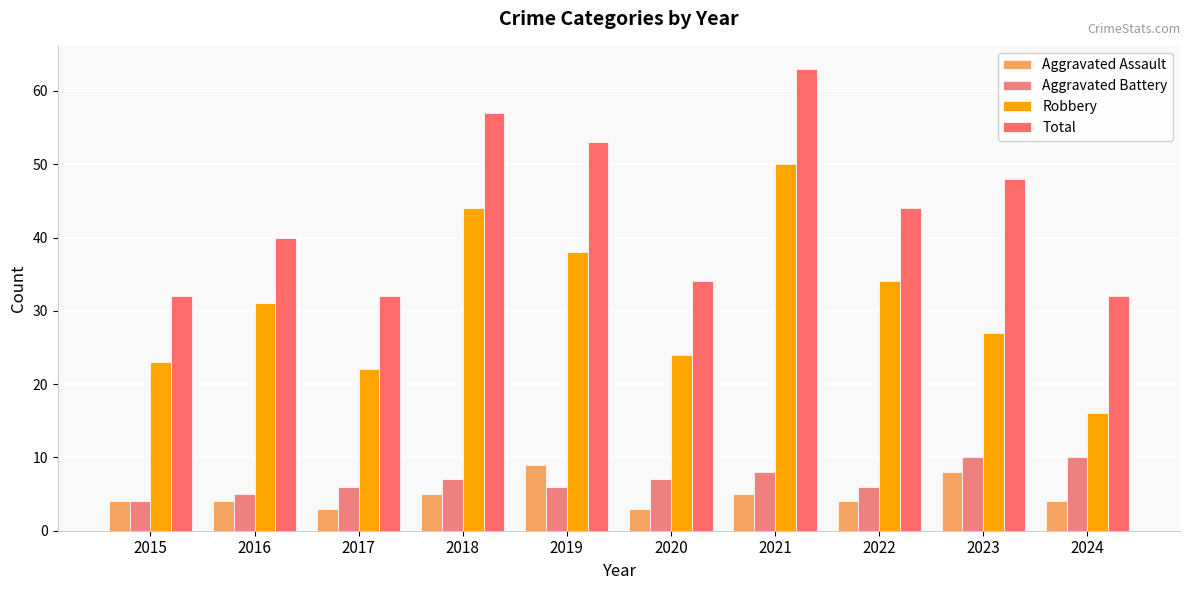

Does the chart contain any negative values?

No